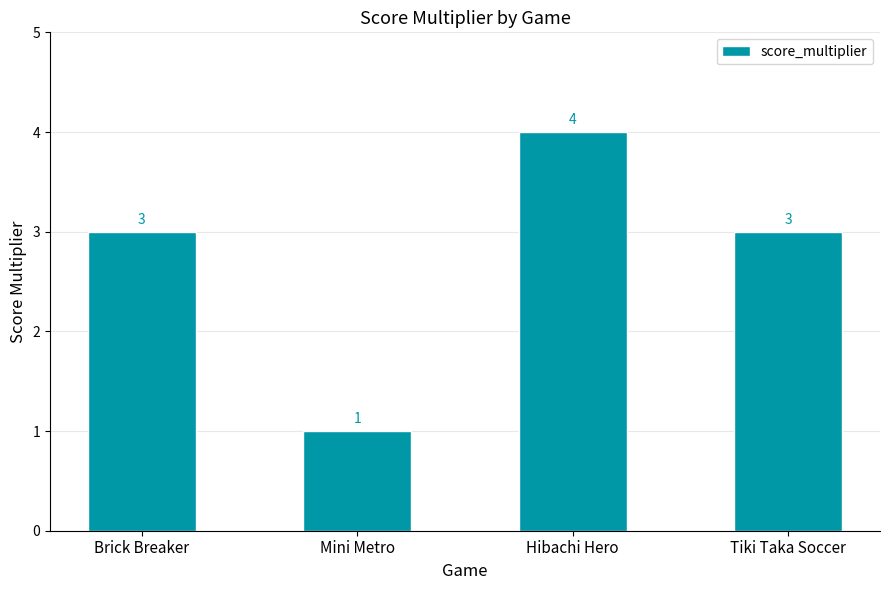

Reading left to right, what are all the values shown in this chart?

Brick Breaker=3	Mini Metro=1	Hibachi Hero=4	Tiki Taka Soccer=3